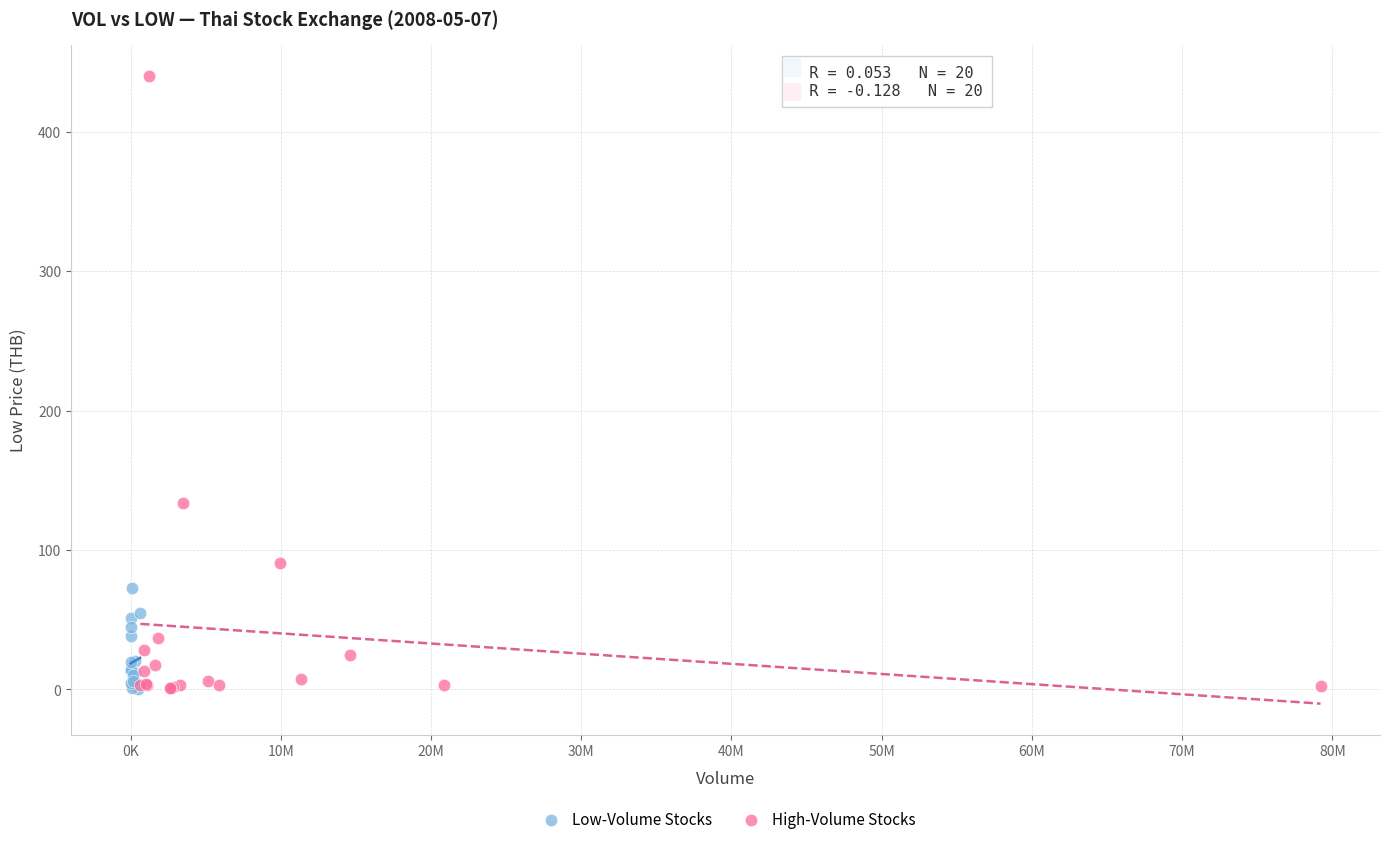

Which series reaches the maximum Y coordinate?

High-Volume Stocks